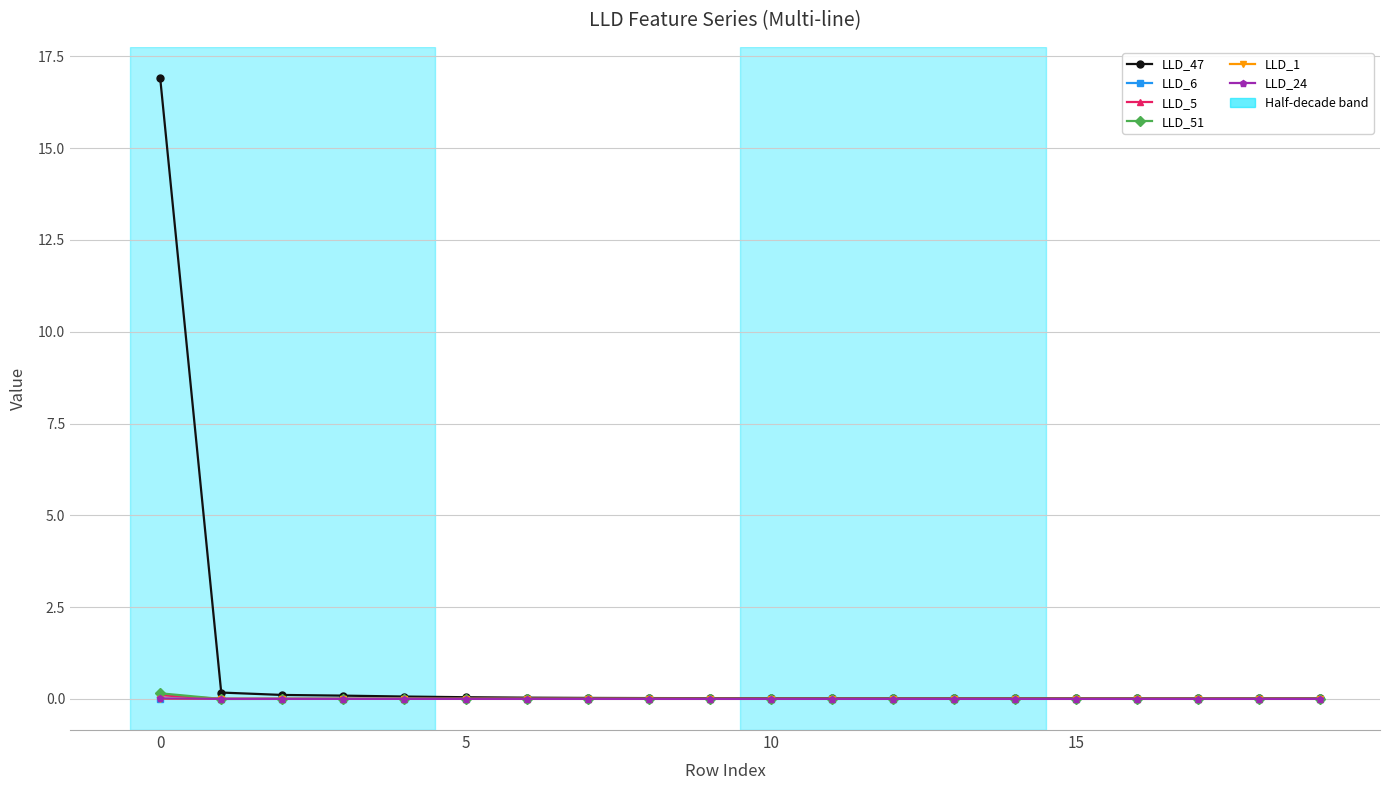

True or false: LLD_1 has more than 1 points higher than both neighbors.

True